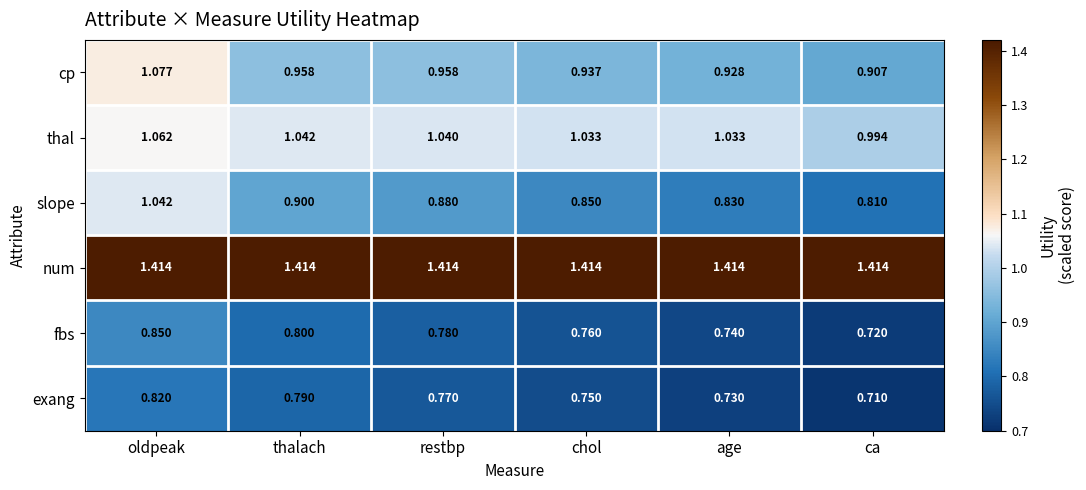

Which series has the widest spread of values?

slope